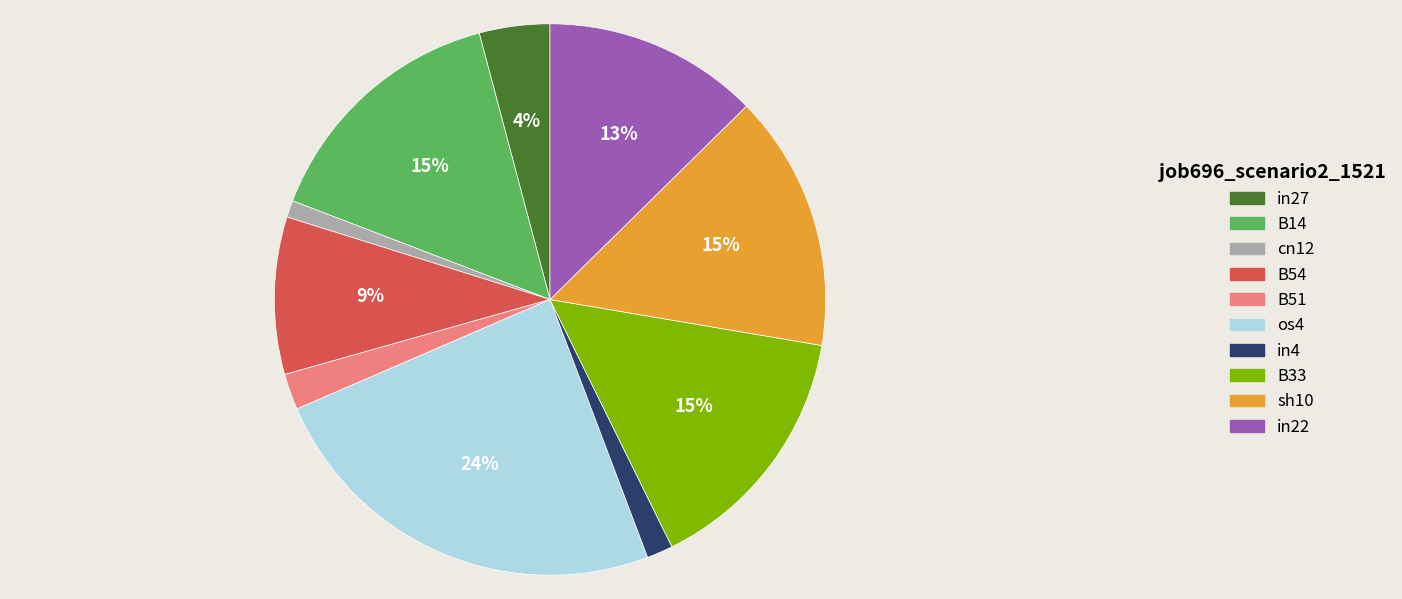

How many slices are in this pie chart?

10